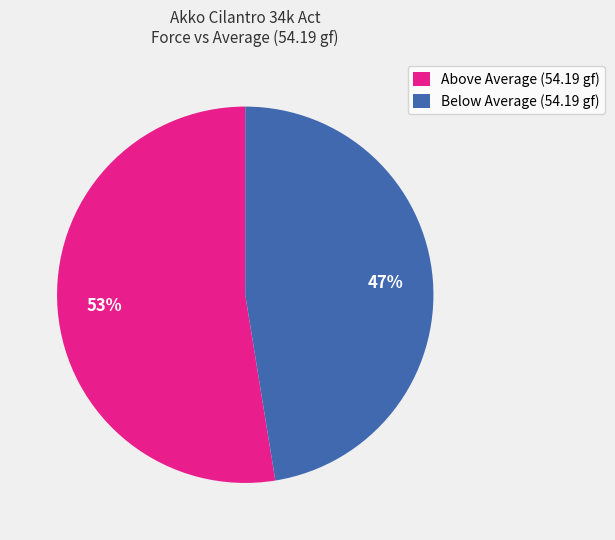

To the nearest percent, what is the average slice percentage?

50%